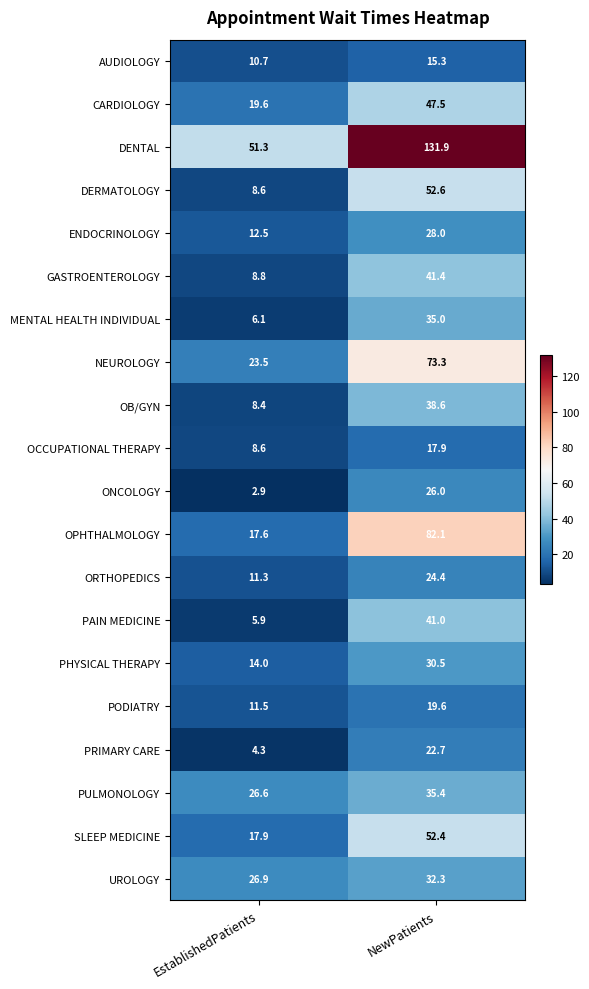

The GASTROENTEROLOGY series shows 8.8 at EstablishedPatients. True or false?

True